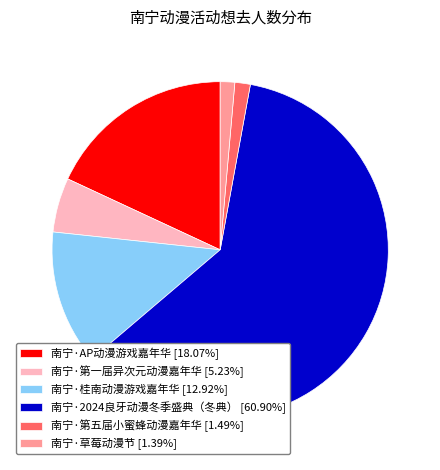

How many segments does this pie chart have?

6